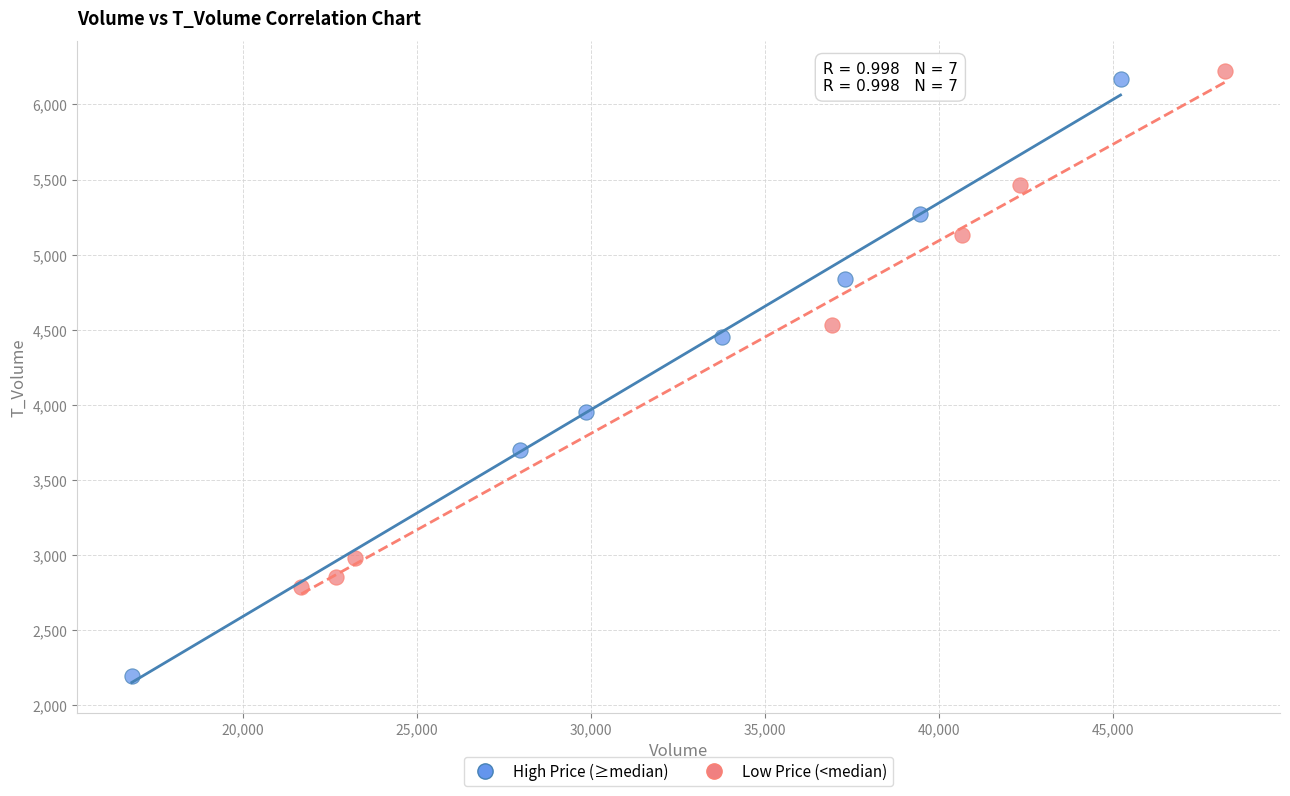

Which series contains the highest Y value?

Low Price (<median)